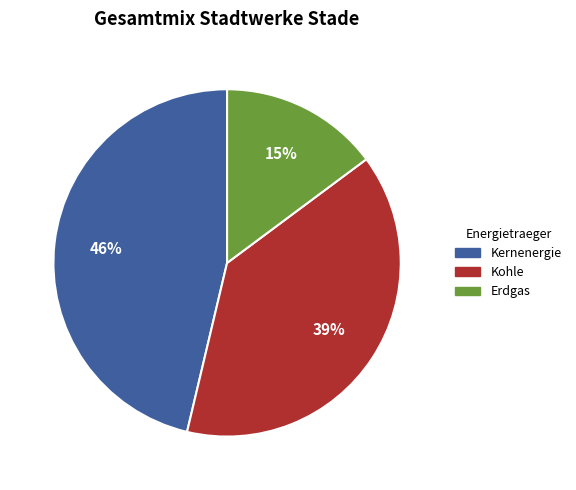

How many slices are in this pie chart?

3